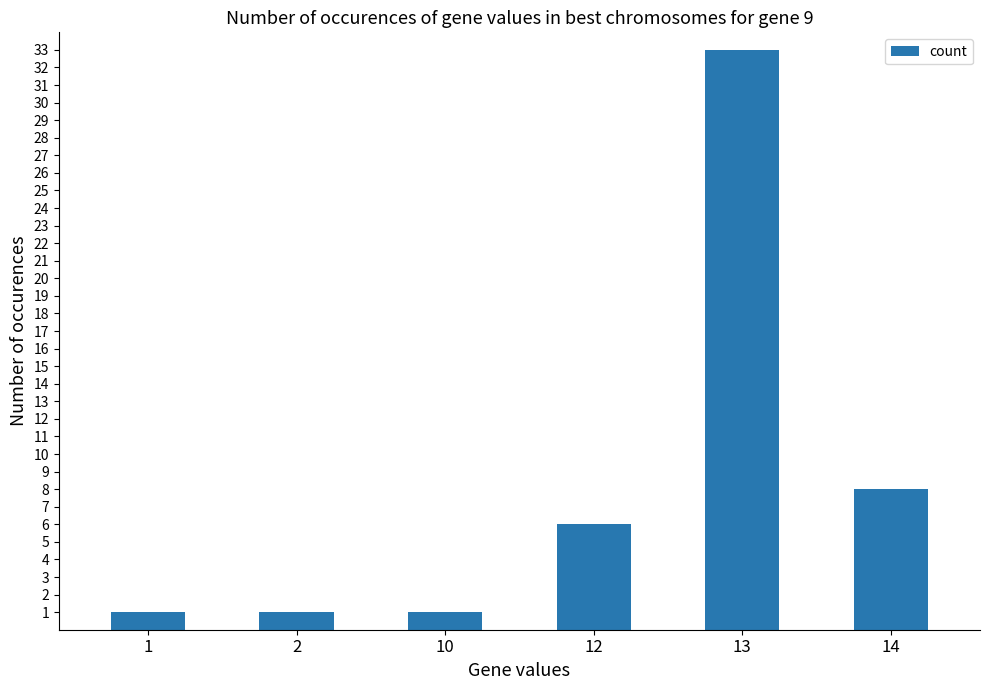

Does the chart contain any negative values?

No